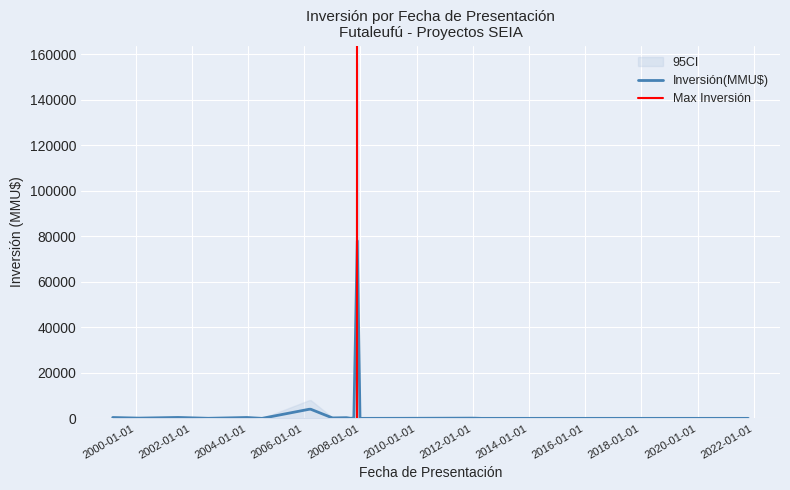

Reading right to left, what are all the values shown in this chart?

2	0	100	22	0	78000	234	10	300	200	285	4000	4000	0	378	30	400	110	370